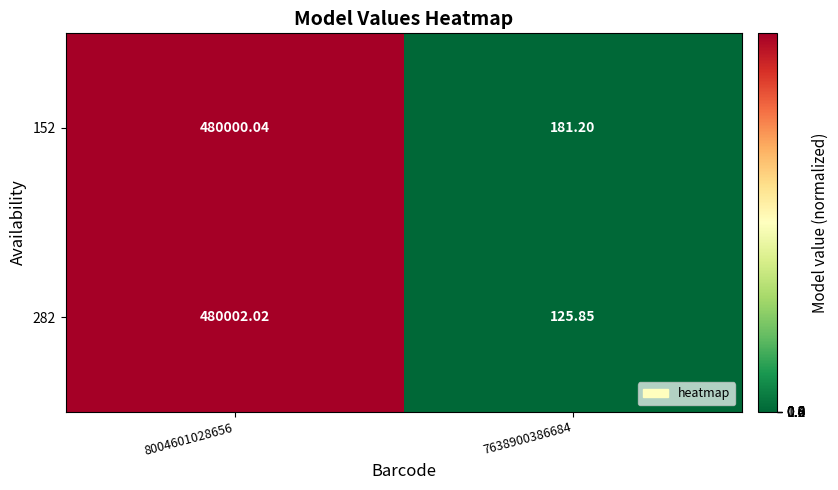

Is the value of 282 at 7638900386684 greater than the value of 152 at 7638900386684?

No